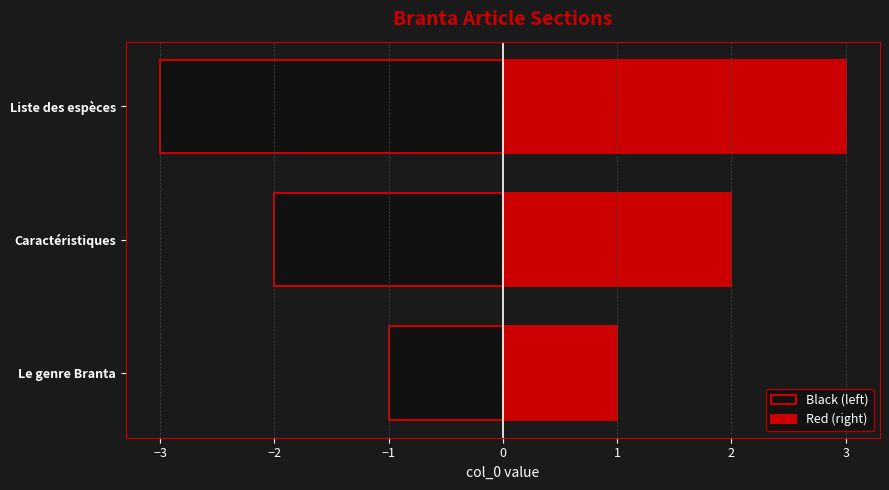

What is the difference between the maximum and minimum values in the Black (left) series?

2